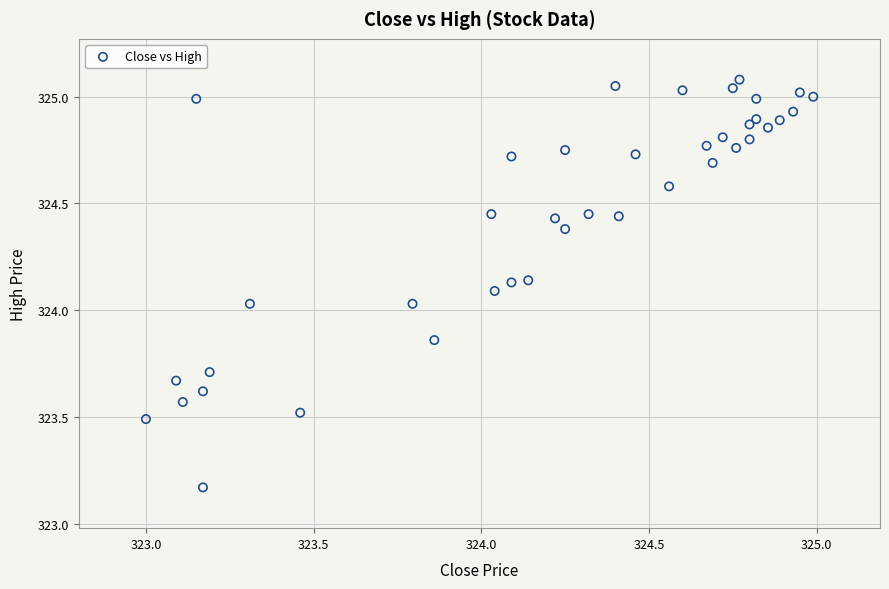

What is the range of X values (max minus min)?

2.0